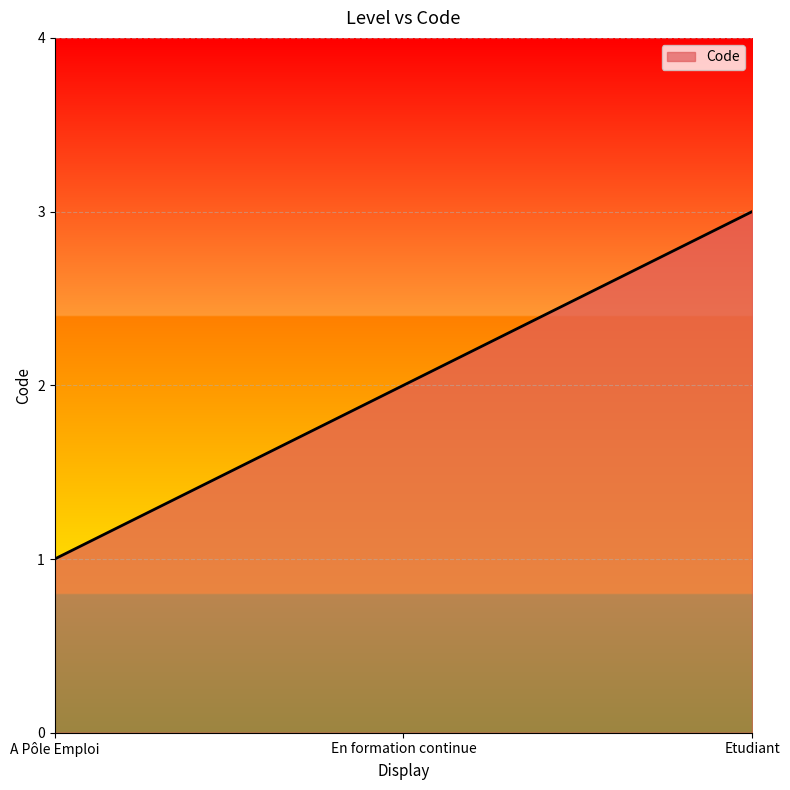

What position from the right is Etudiant?

1